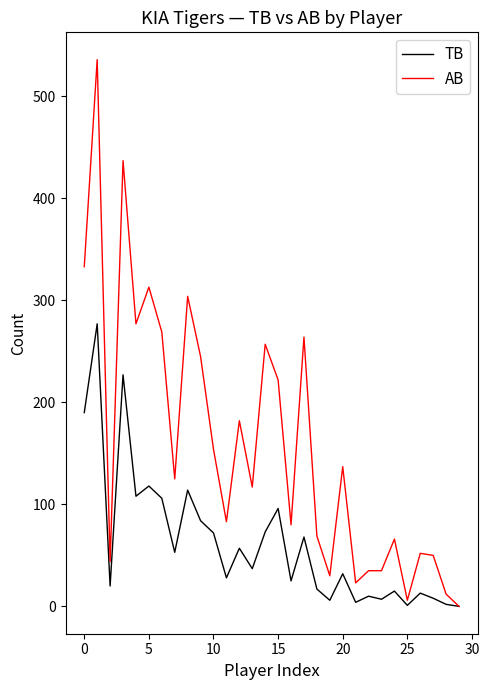

Rank the series by their maximum value, from highest to lowest.

AB, TB